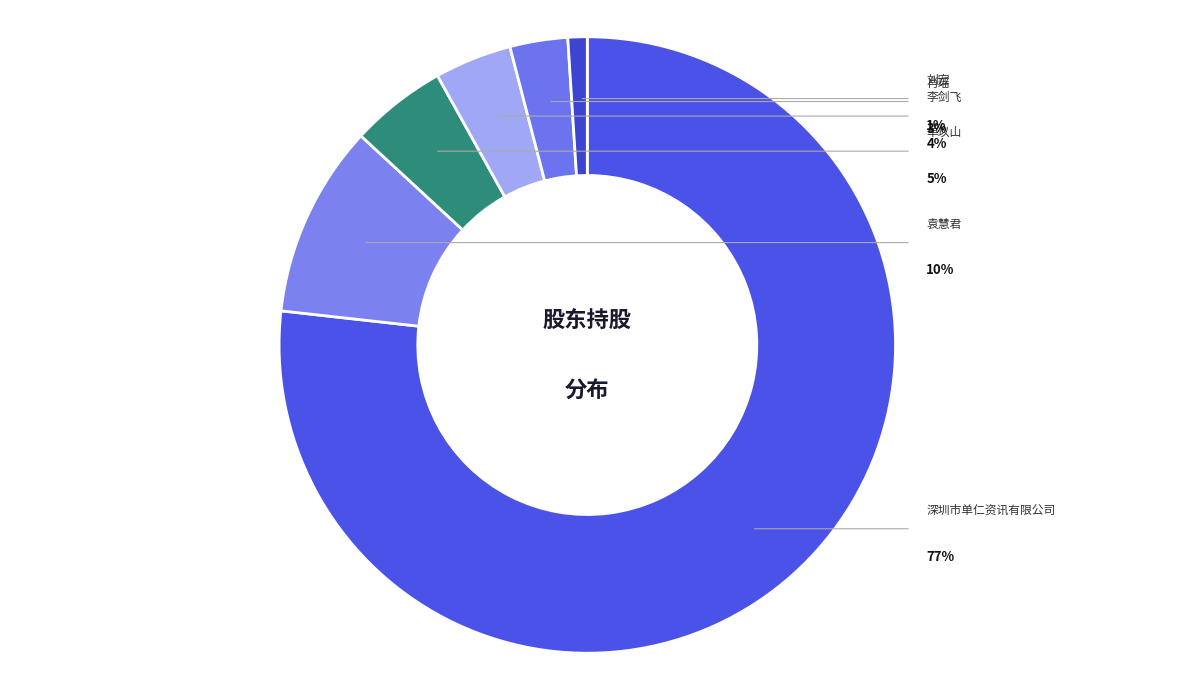

To the nearest percent, what percentage of the pie is 刘宏?

1%